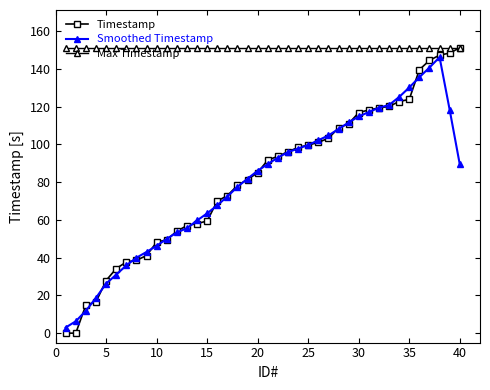

What are all the series names shown in the legend?

Timestamp, Smoothed Timestamp, Max Timestamp